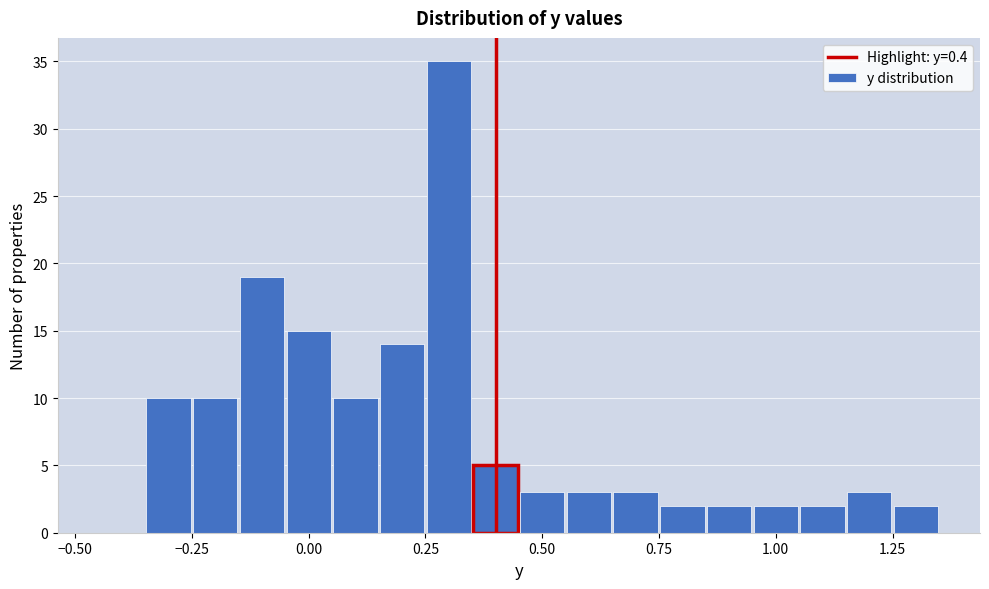

Read against the x-axis, roughly where is the centre of the tallest bar?

0.30